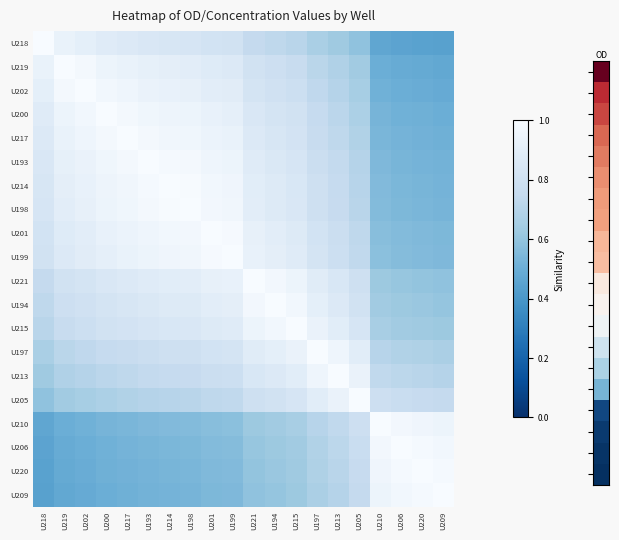

What is the total value across all series at U193?

16.4